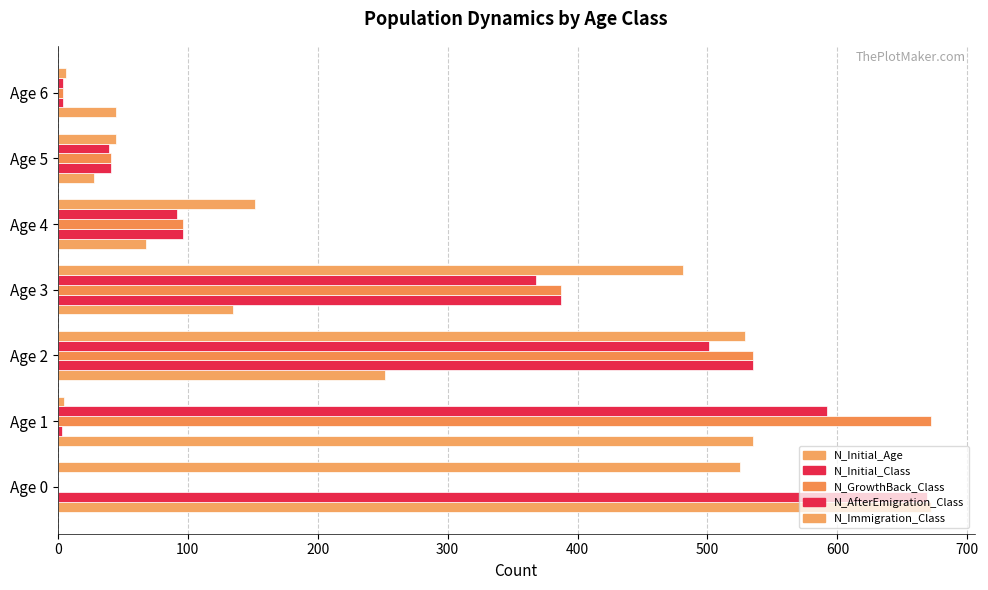

How many distinct data groups are displayed?

5